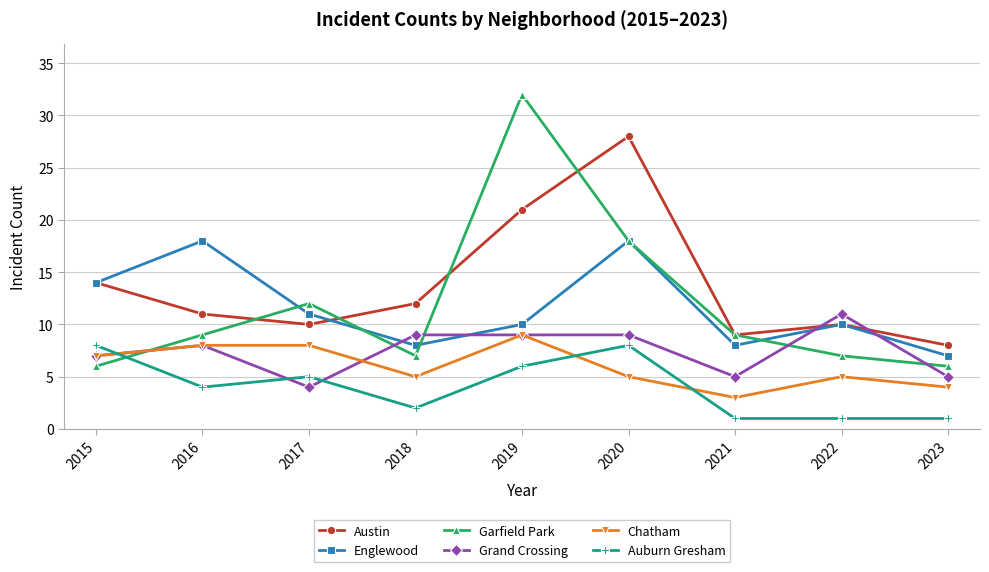

What is the average value of the Garfield Park series?

12